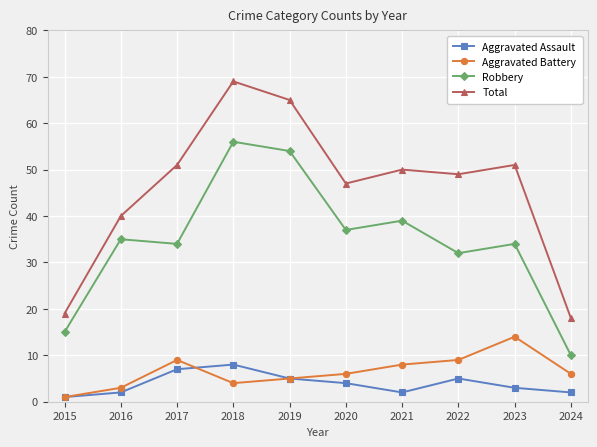

True or false: Aggravated Assault and Total cross at least once.

False